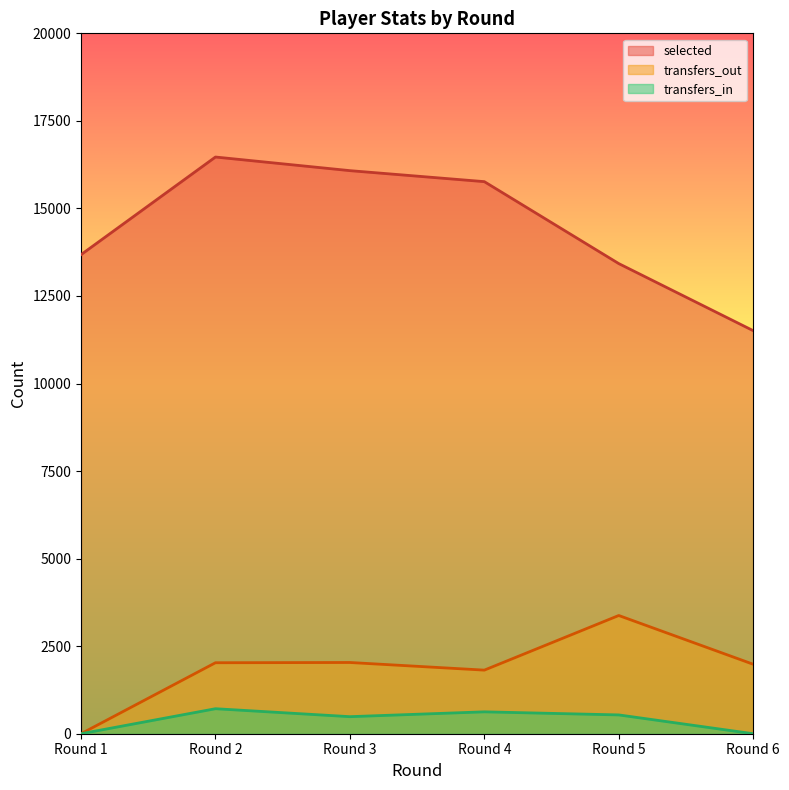

Is it true that selected equals 15765 at Round 4?

True